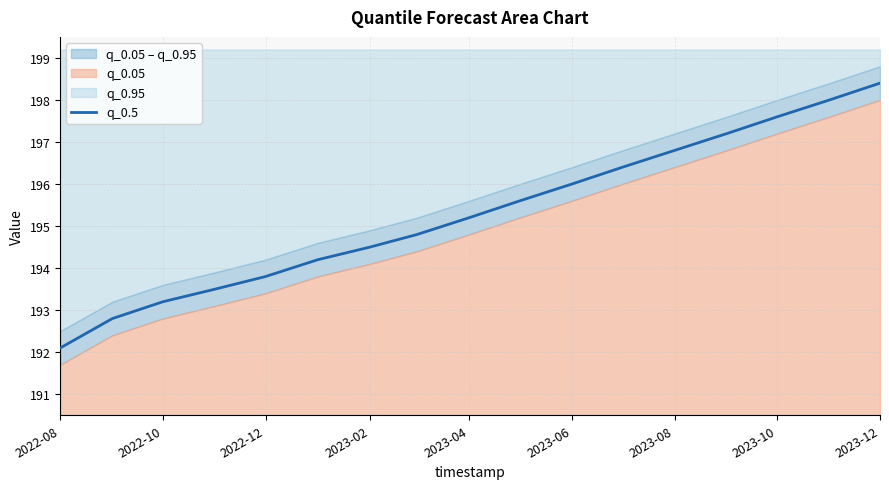

How many data points are less than 195?

8